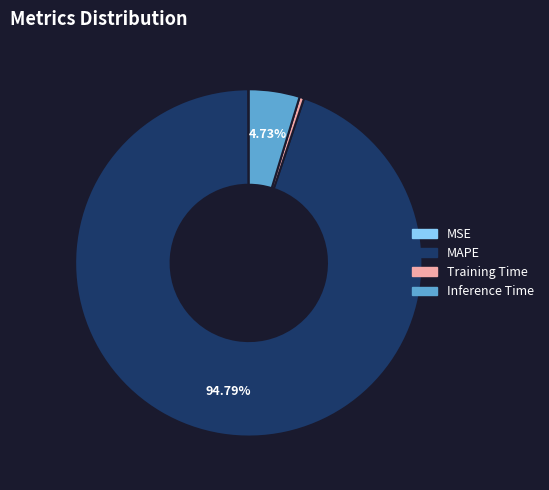

Between MAPE and Training Time, which is larger?

MAPE